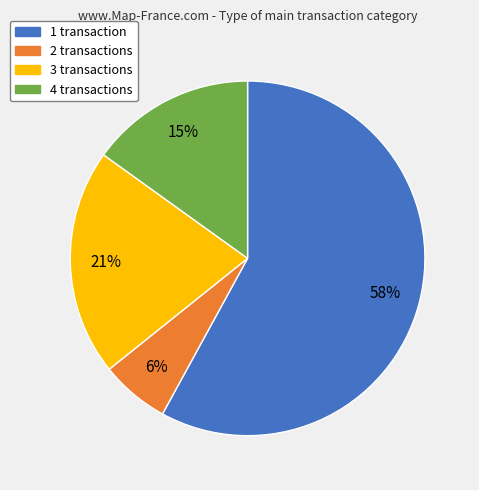

Is there a majority slice in this chart?

Yes